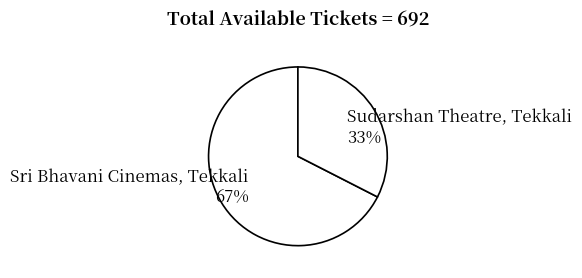

Do Sudarshan Theatre, Tekkali and Sri Bhavani Cinemas, Tekkali together represent more than half of the pie?

Yes